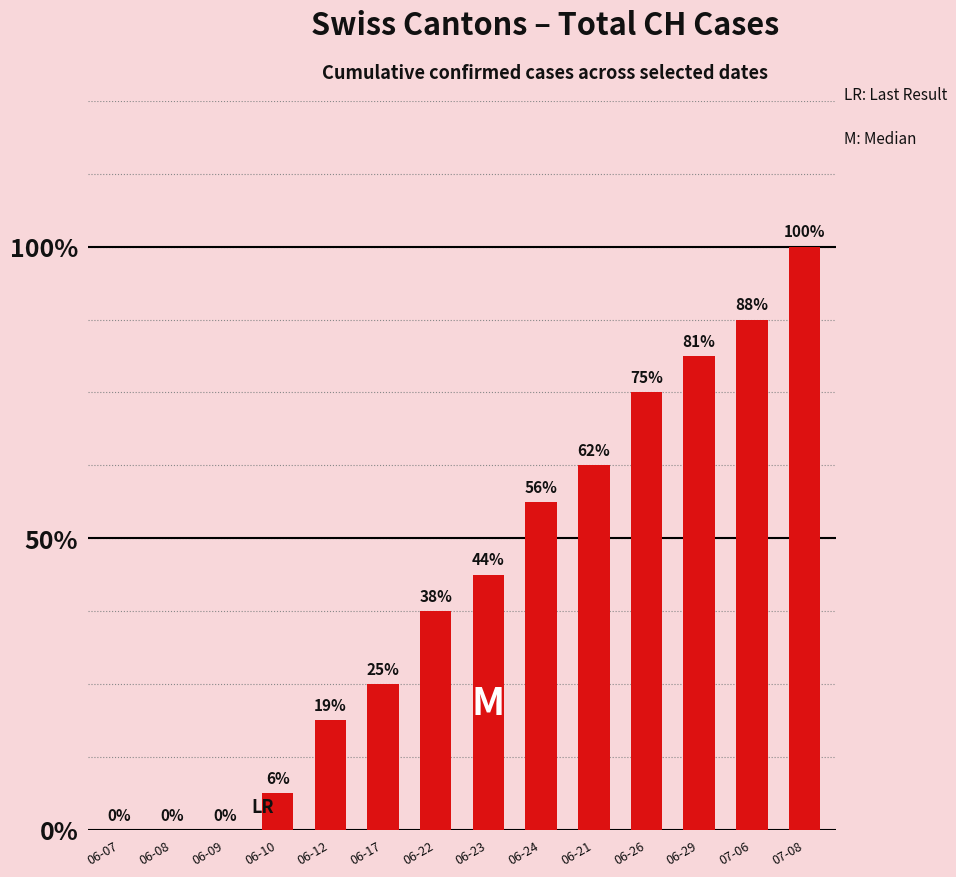

Are the bars horizontal?

No